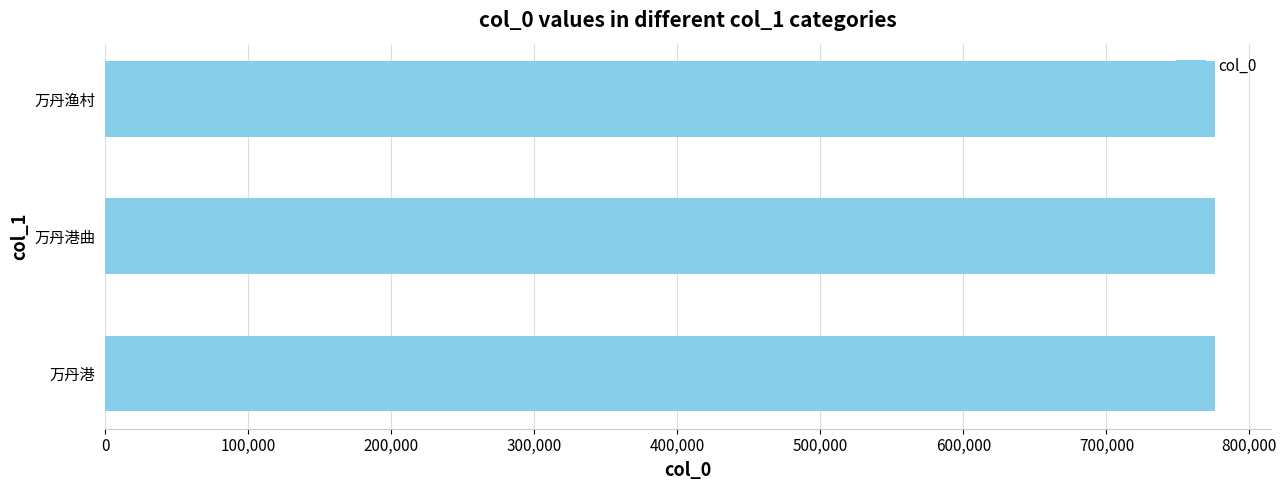

Where is the data nearest to the value 776024?

万丹港